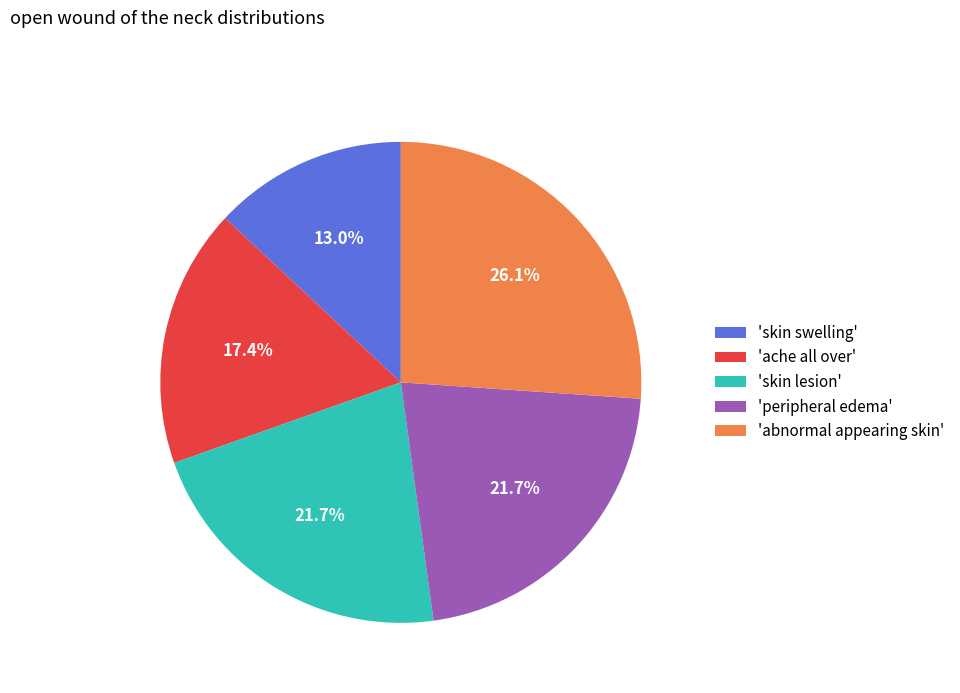

Which has a higher value, 'ache all over' or 'peripheral edema'?

'peripheral edema'